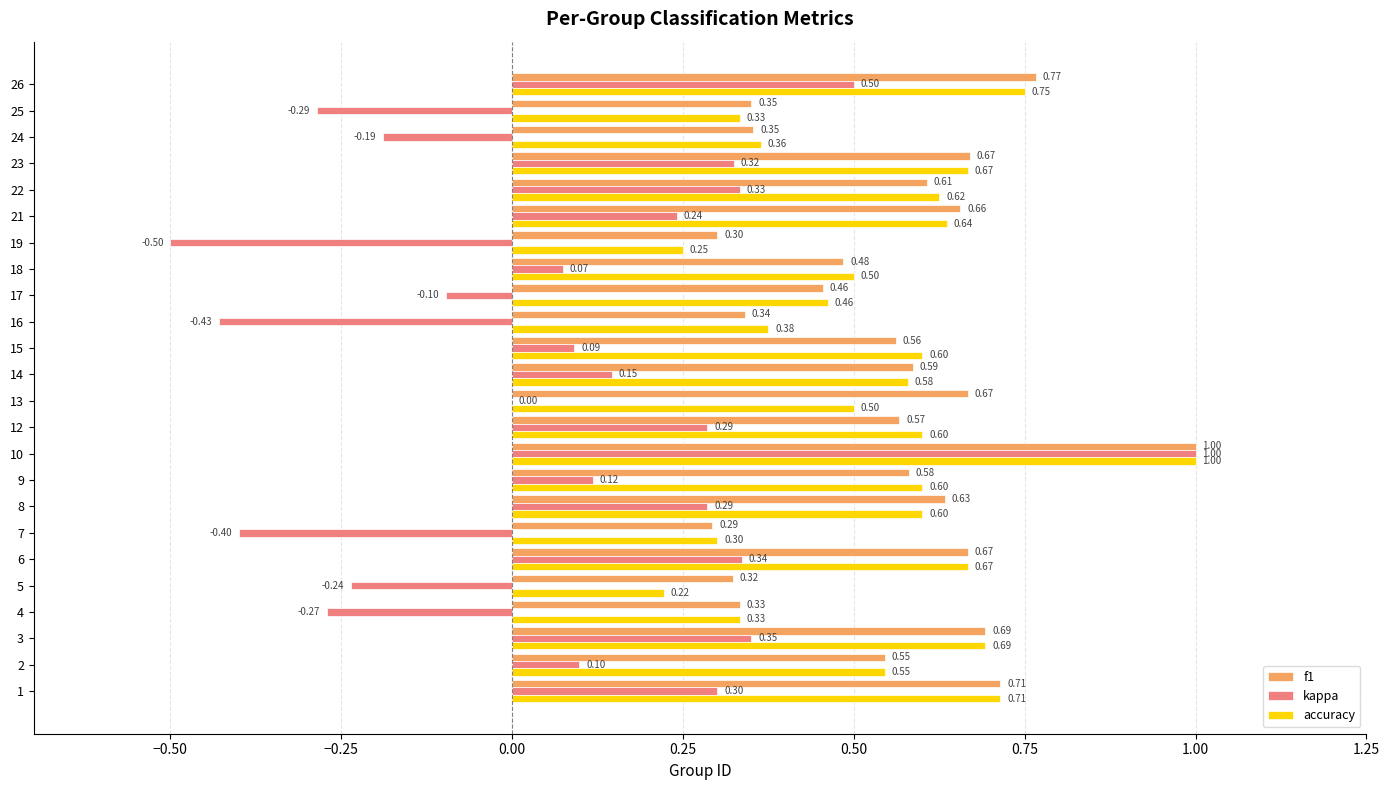

What is the spread (max minus min) of values at 17?

0.6